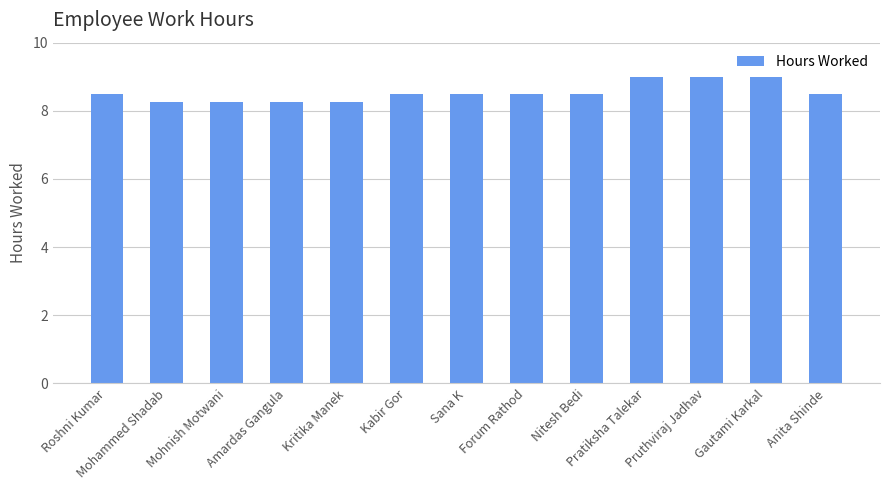

What is the maximum value shown in the chart?

9.0